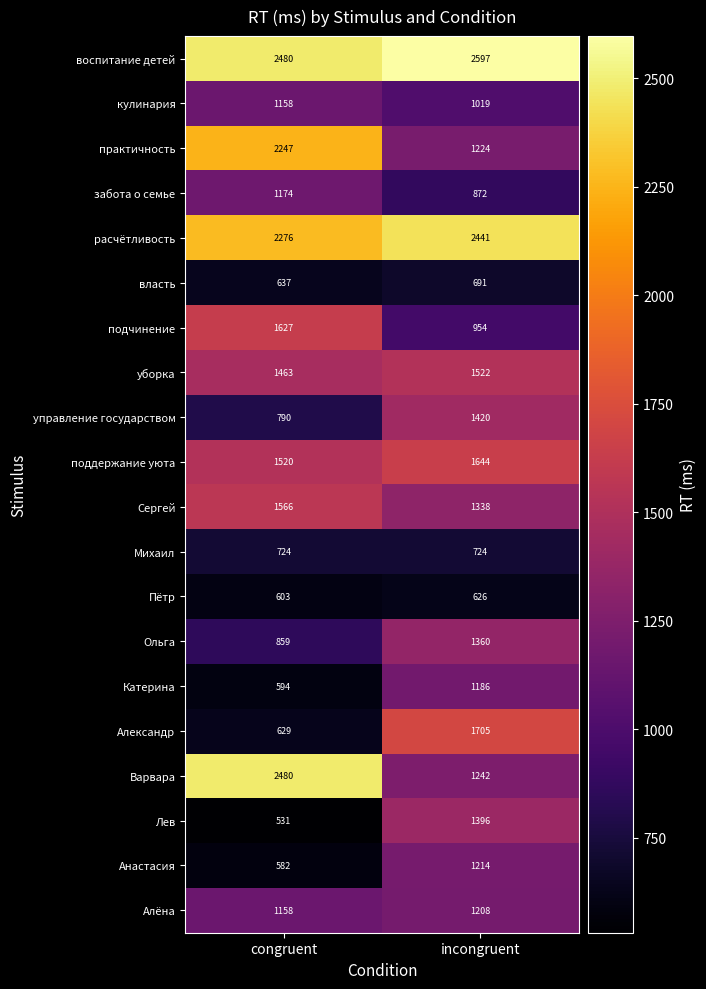

Count the number of data series in this chart.

20